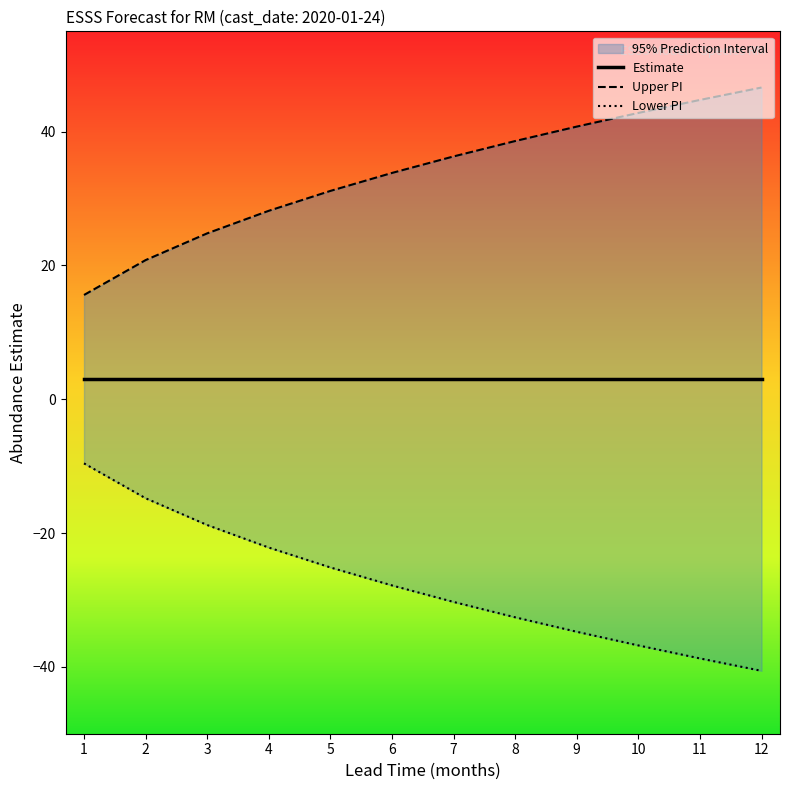

True or false: upper_pi and lower_pi intersect in this chart.

False